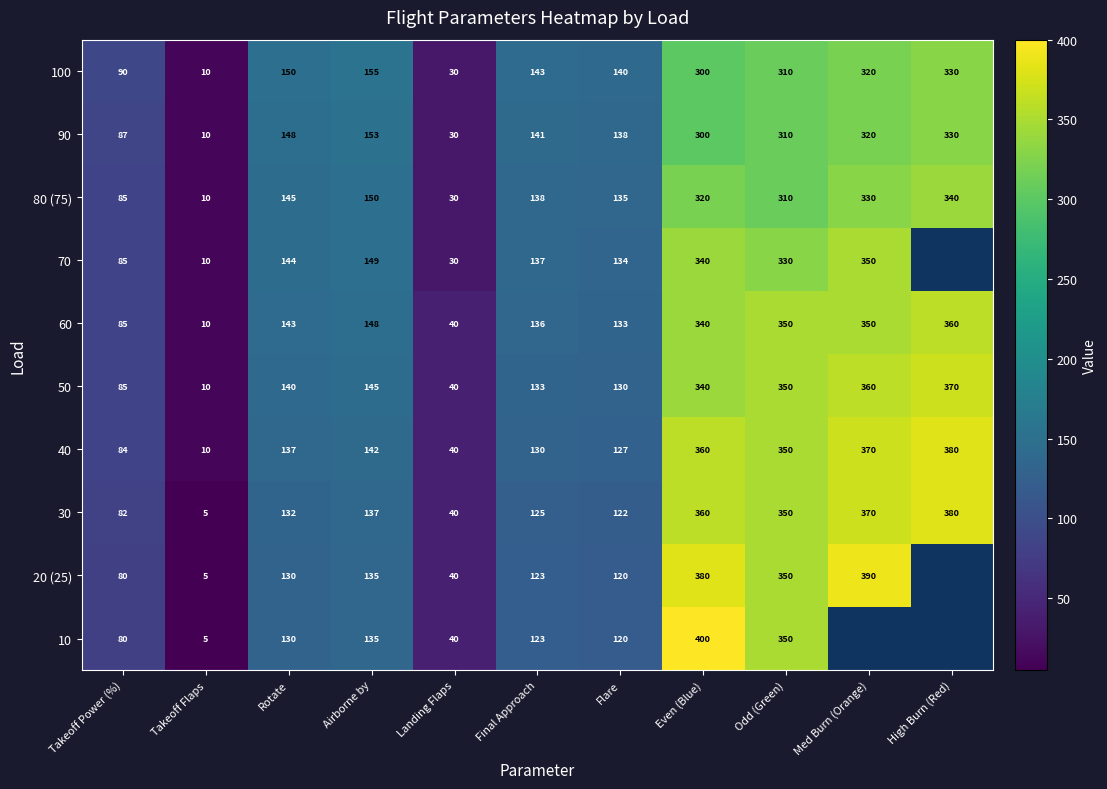

How many distinct data groups are displayed?

10